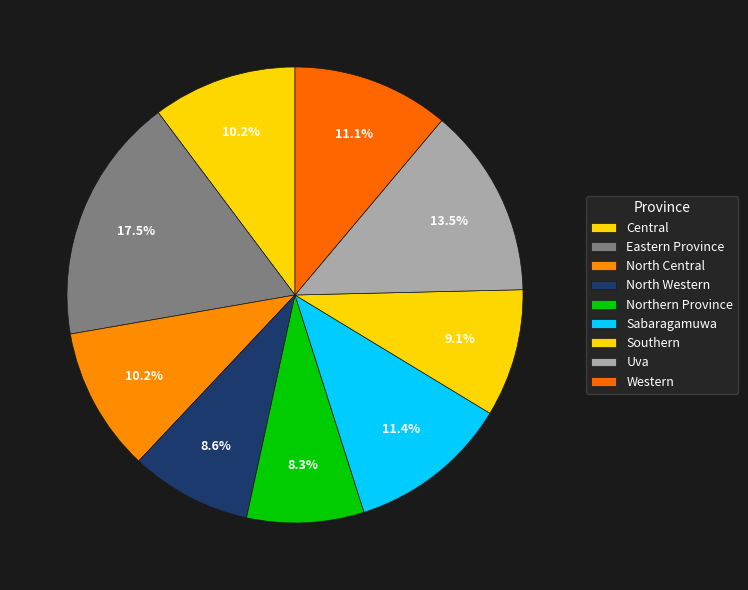

Is there a majority slice in this chart?

No